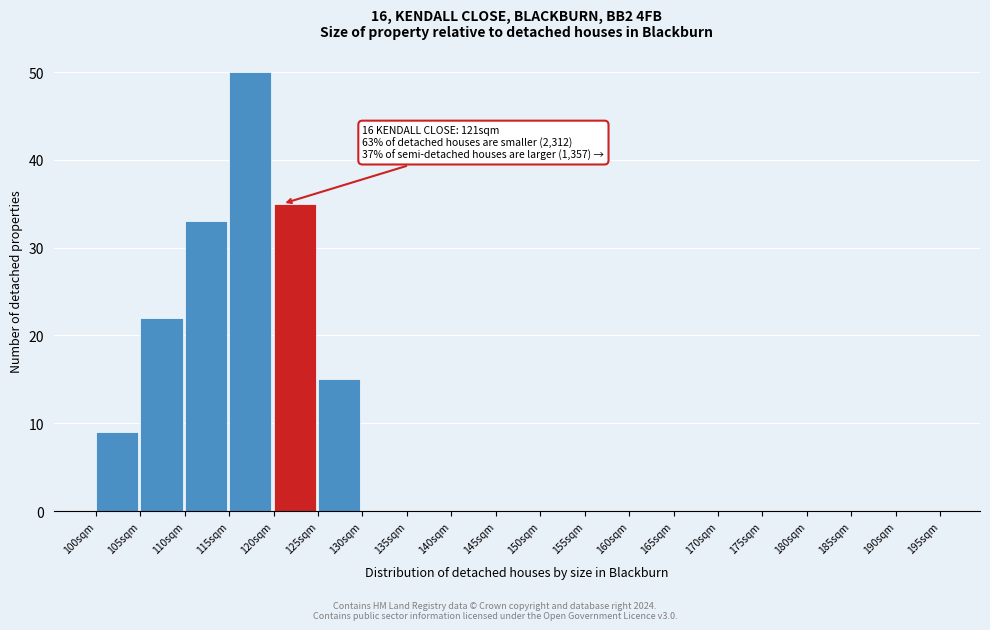

Which range on the x-axis has the tallest bar?

115 to 120